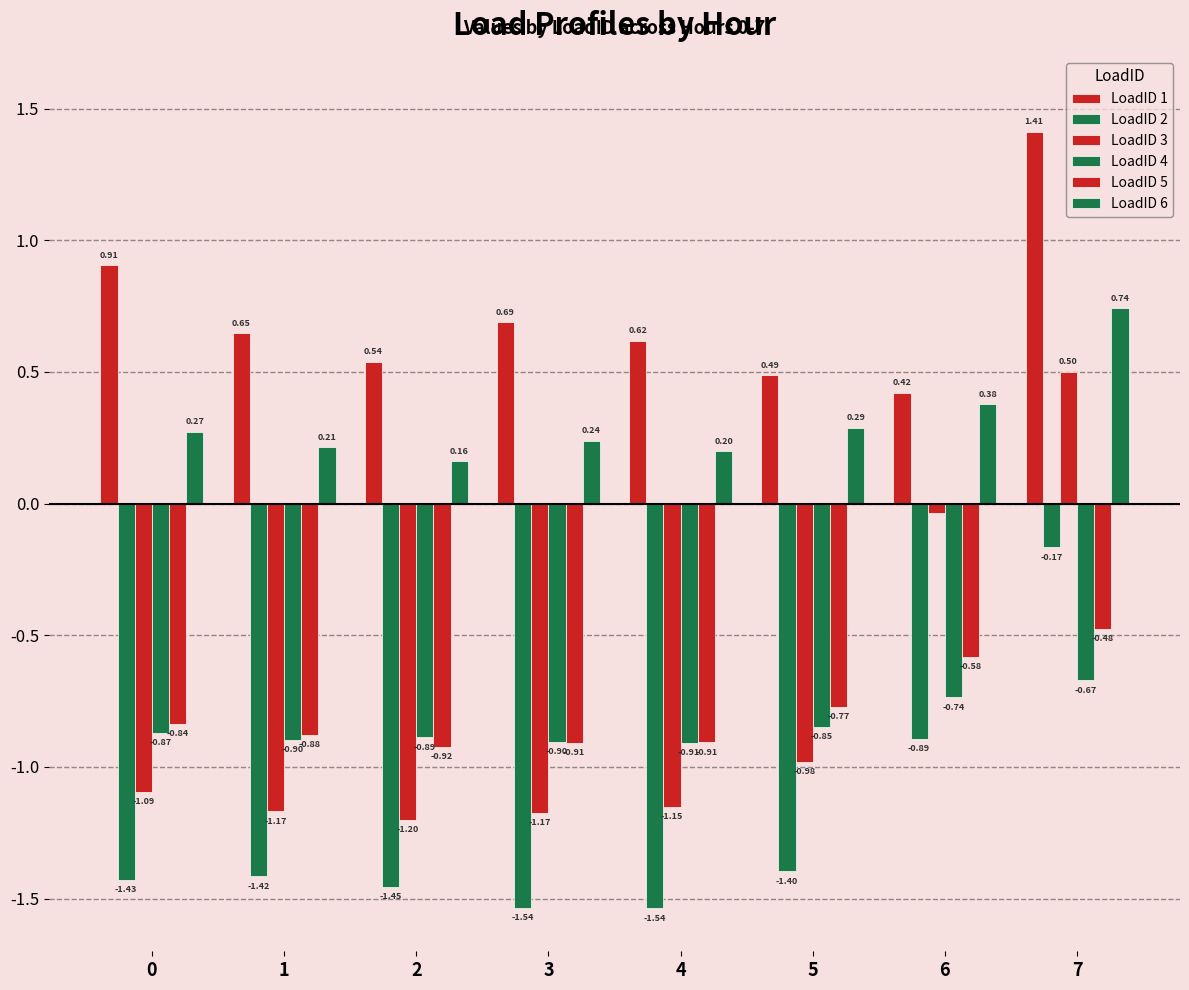

Which series changed the most between 0 and 7?

LoadID 3